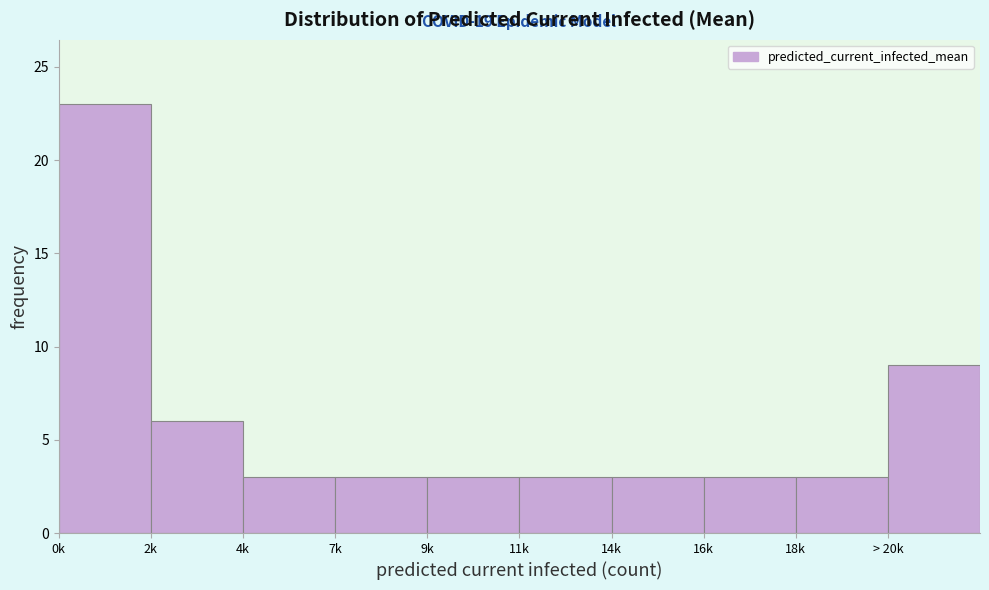

Reading left to right, extract all data points from this chart.

23	6	3	3	3	3	3	3	3	9